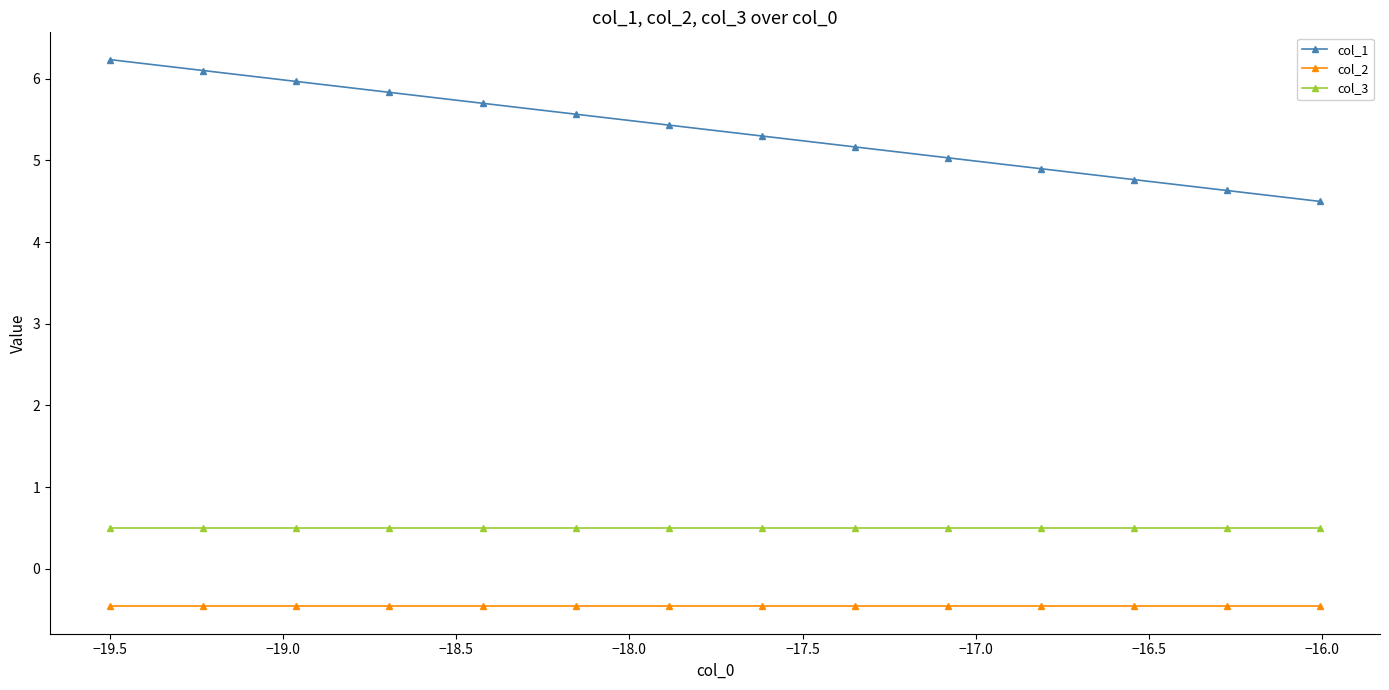

What is the minimum value shown in the chart?

-0.5